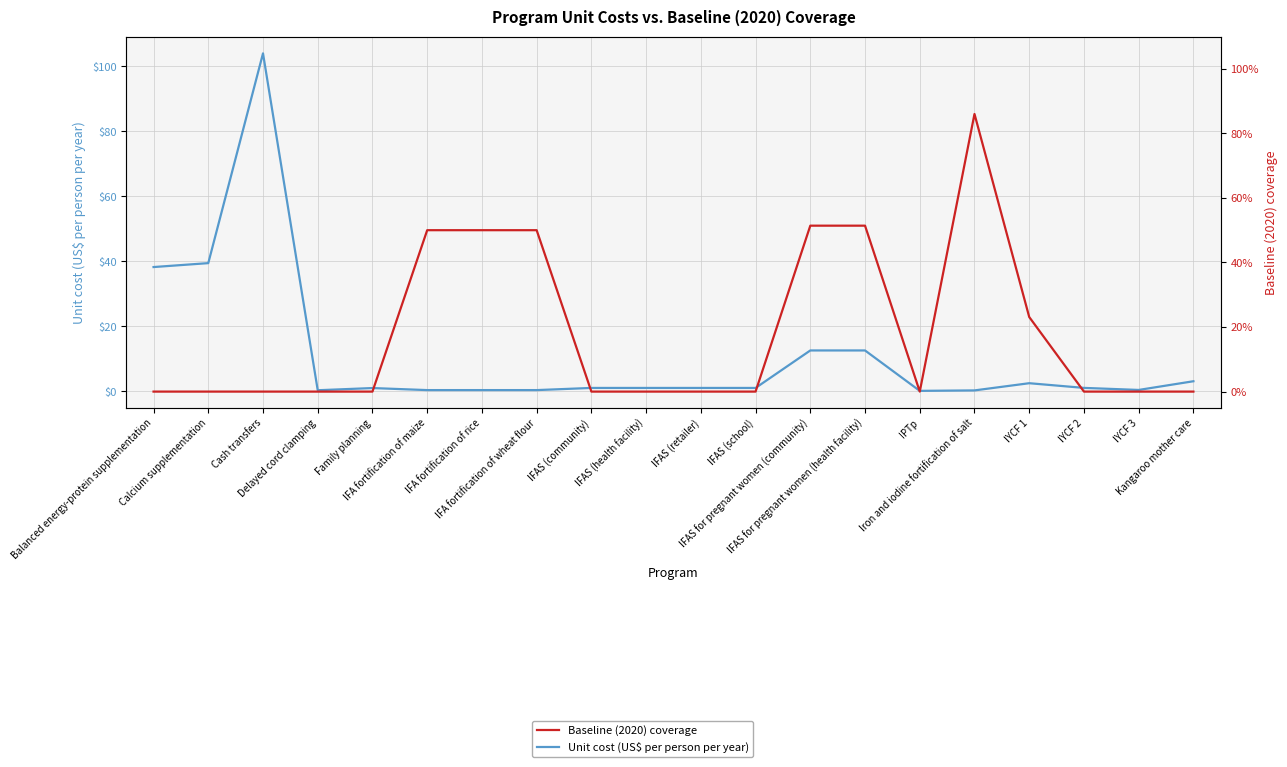

Where do Unit cost (US$ per person per year) and Baseline (2020) coverage first cross each other?

Family planning and IFA fortification of maize